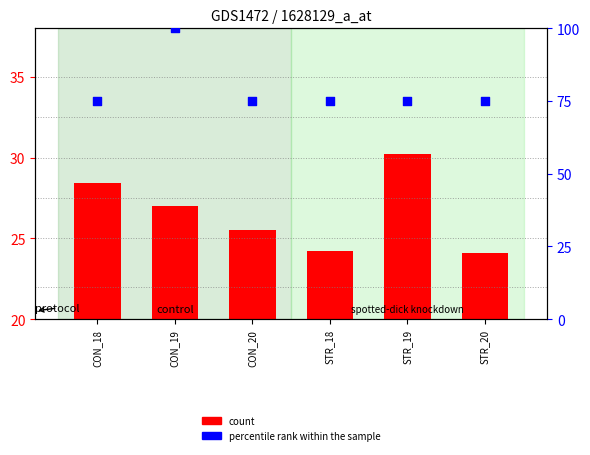

What are all the series names shown in the legend?

count, percentile rank within the sample